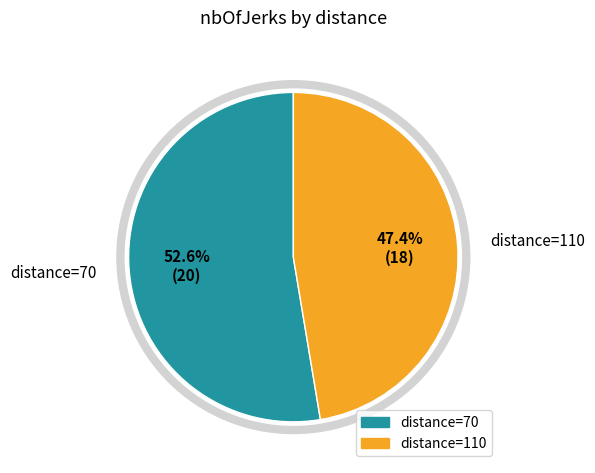

Count the number of slices in the pie.

2